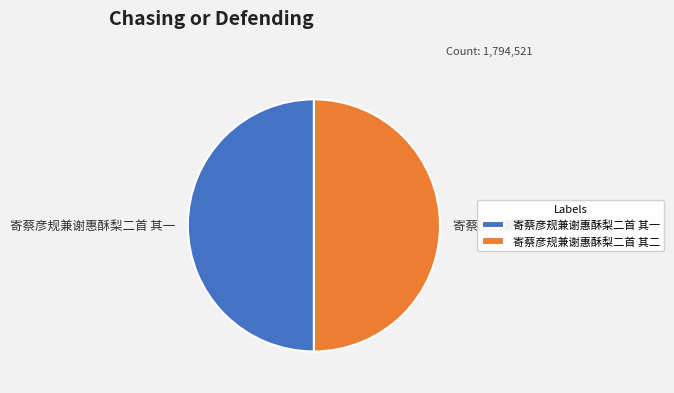

Is it true that 寄蔡彦规兼谢惠酥梨二首 其二 is 50% of the pie?

True